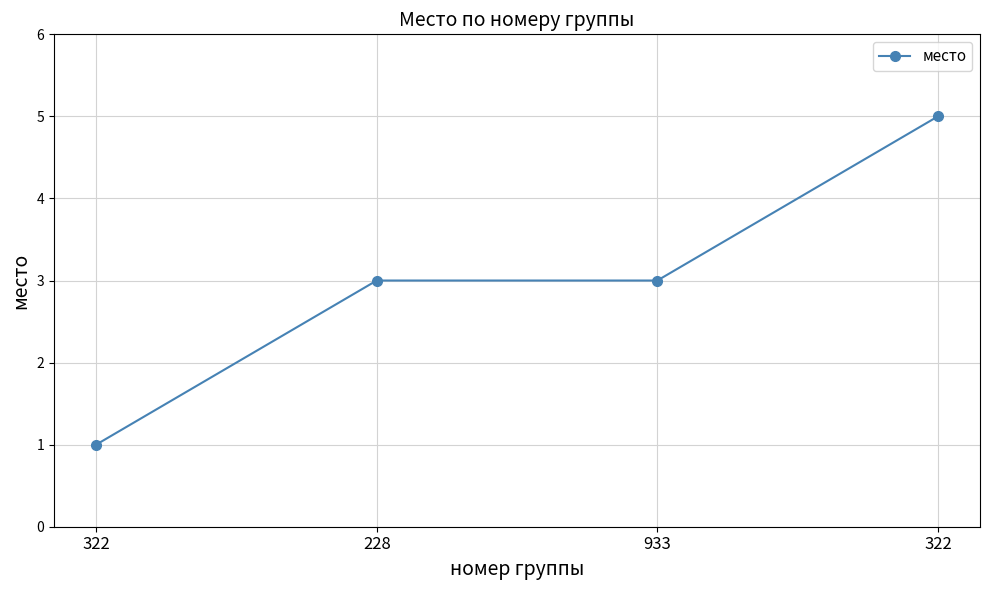

What is the label of the 1st point from the right?

322